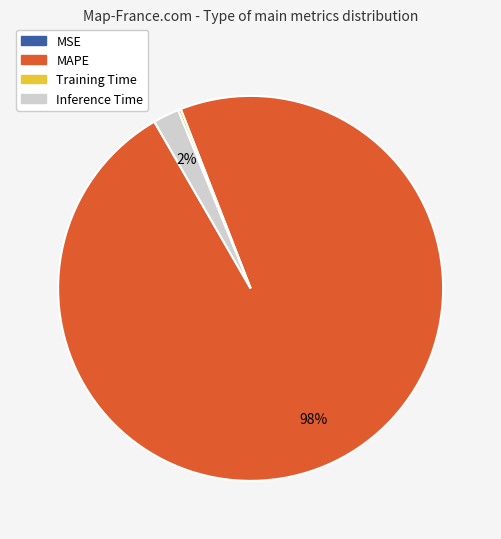

Which category has the biggest portion of the pie?

MAPE